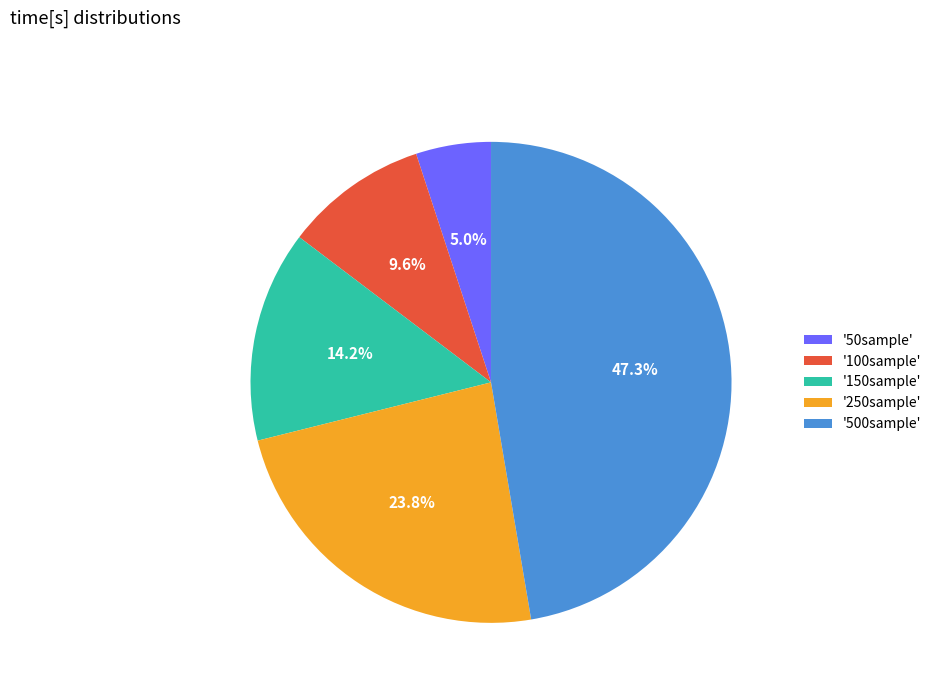

Does any single category account for the majority?

No